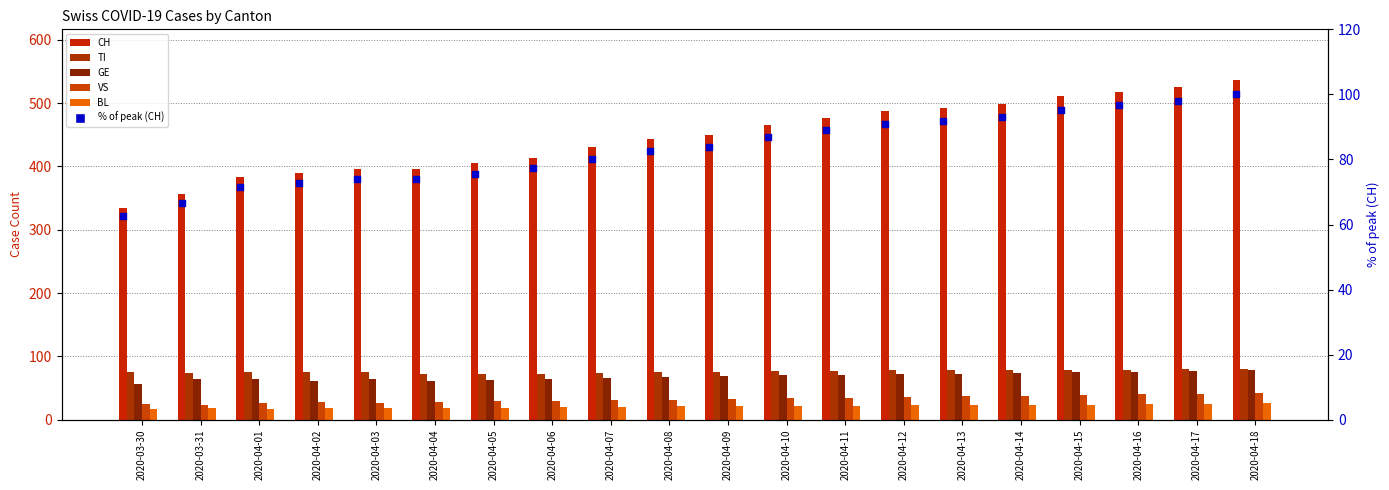

Which series contains the highest Y value?

CH